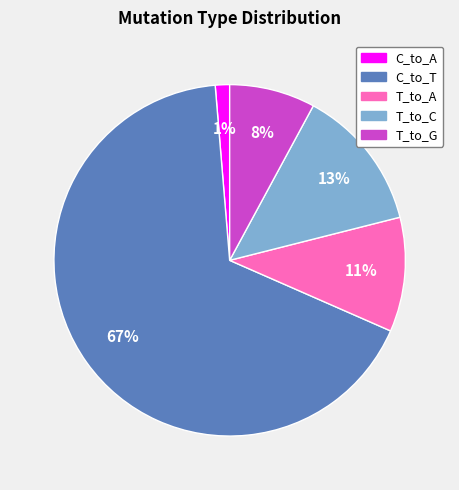

To the nearest percent, what is the average slice percentage?

20%